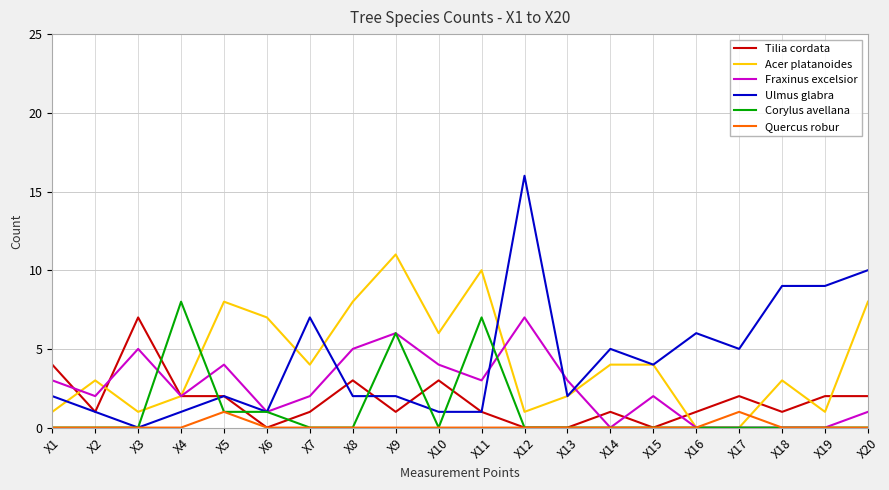

Is the value of Acer platanoides at X20 greater than the value of Ulmus glabra at X12?

No